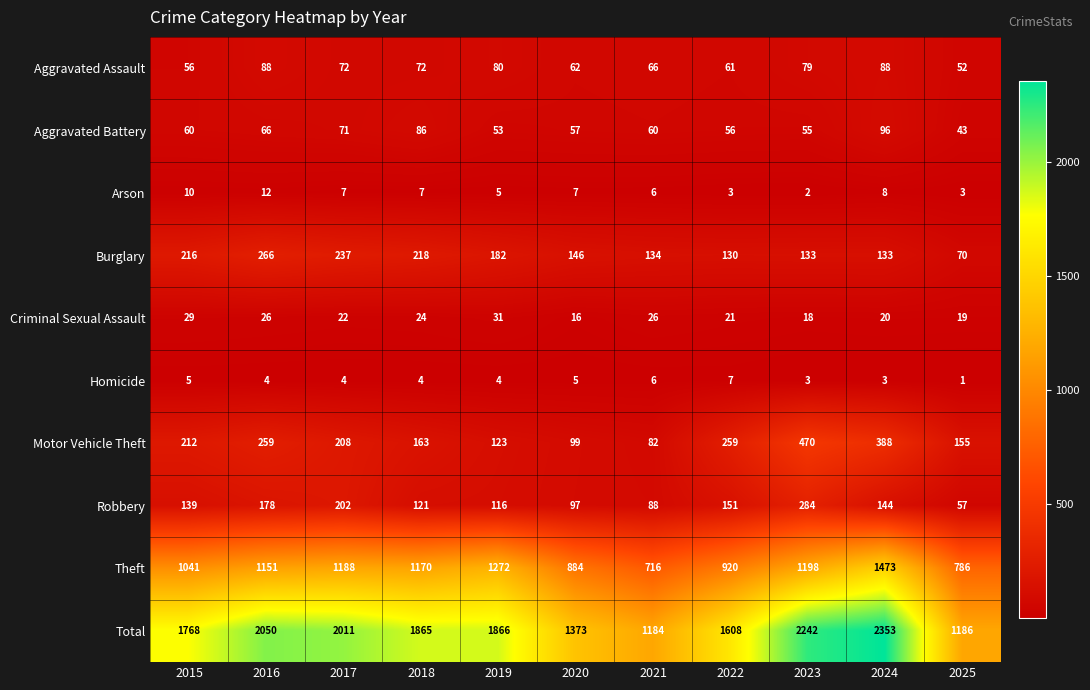

List the series in order of their peak value, lowest first.

Homicide, Arson, Criminal Sexual Assault, Aggravated Assault, Aggravated Battery, Burglary, Robbery, Motor Vehicle Theft, Theft, Total